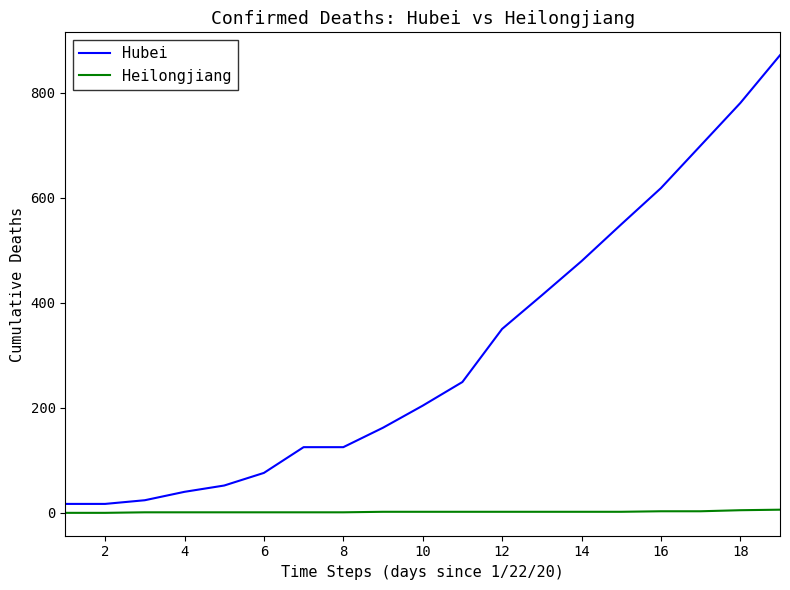

Rank the series by their maximum value, from highest to lowest.

Hubei, Heilongjiang